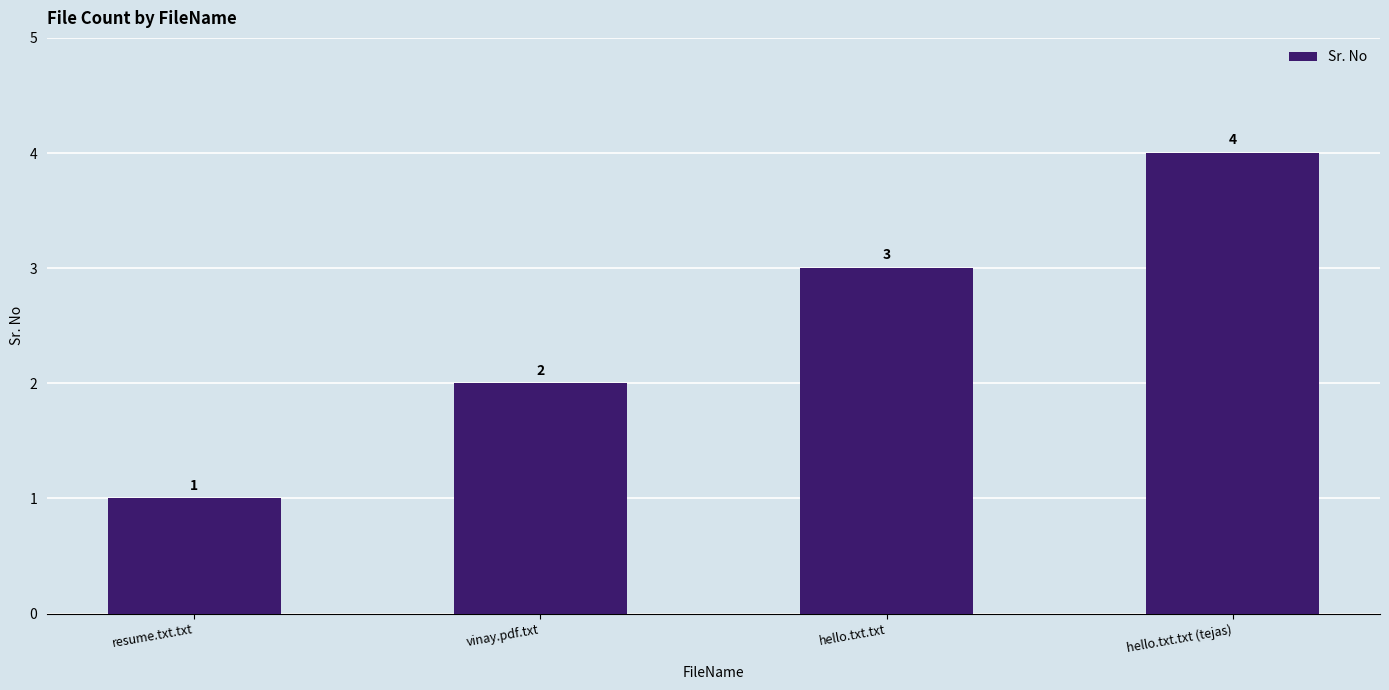

What is the sum of the values at vinay.pdf.txt and resume.txt.txt?

3